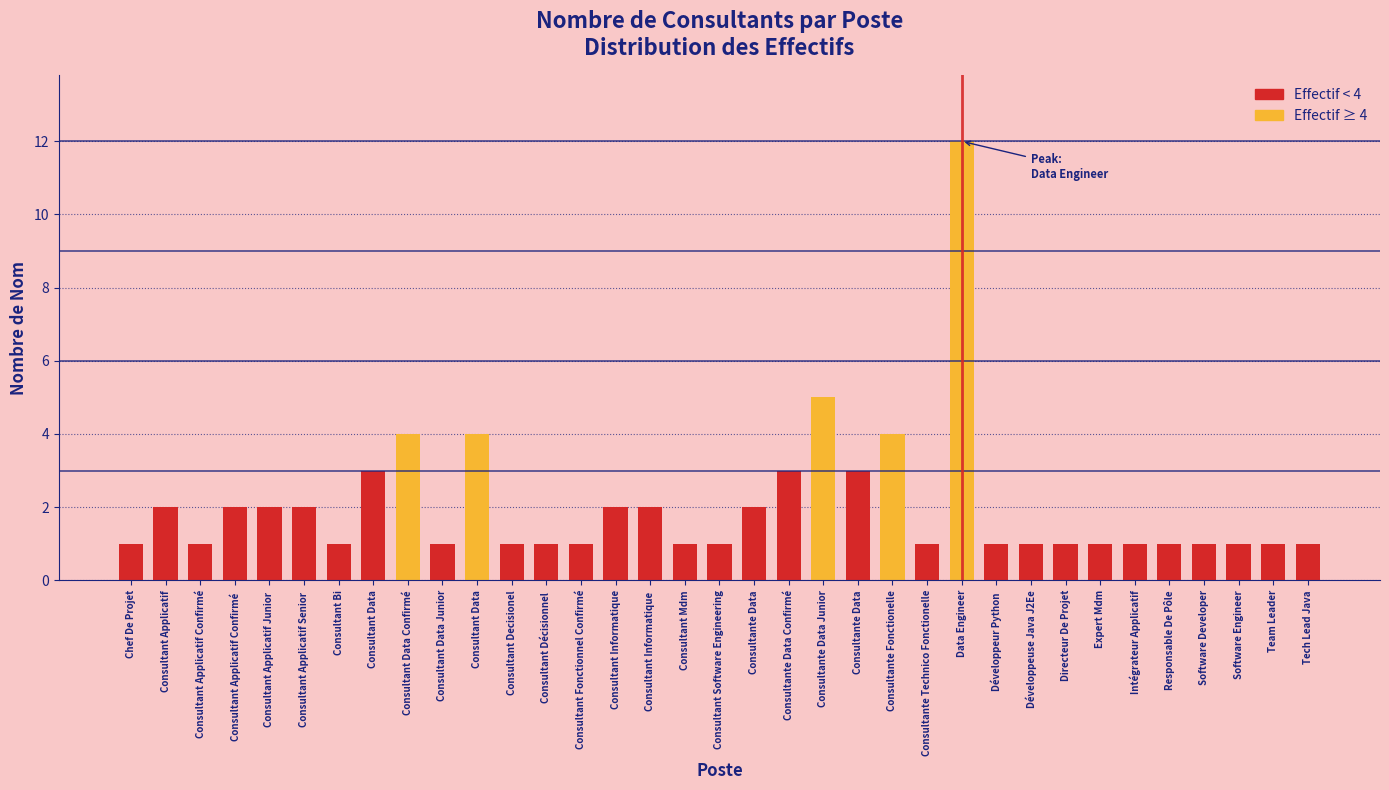

What is the greatest value displayed?

12